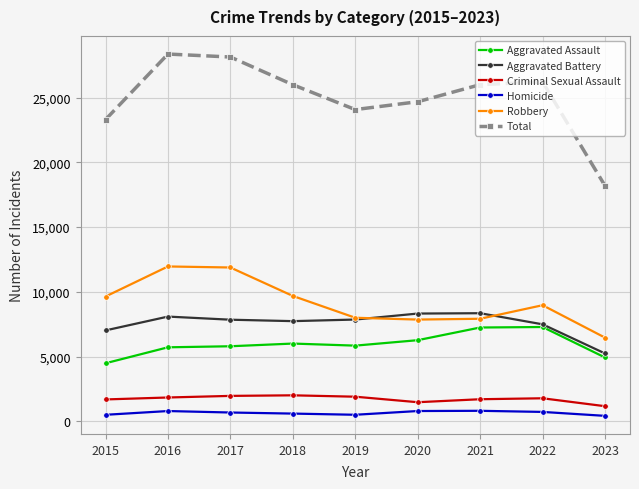

Is the value of Robbery at 2016 greater than the value of Total at 2021?

No